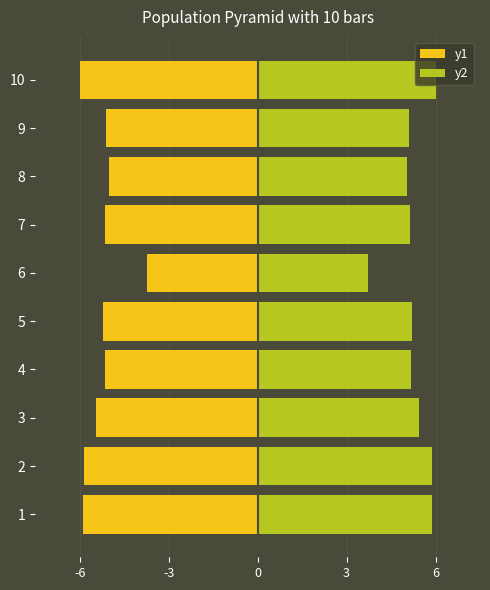

Rank the series by their maximum value, from lowest to highest.

y1, y2